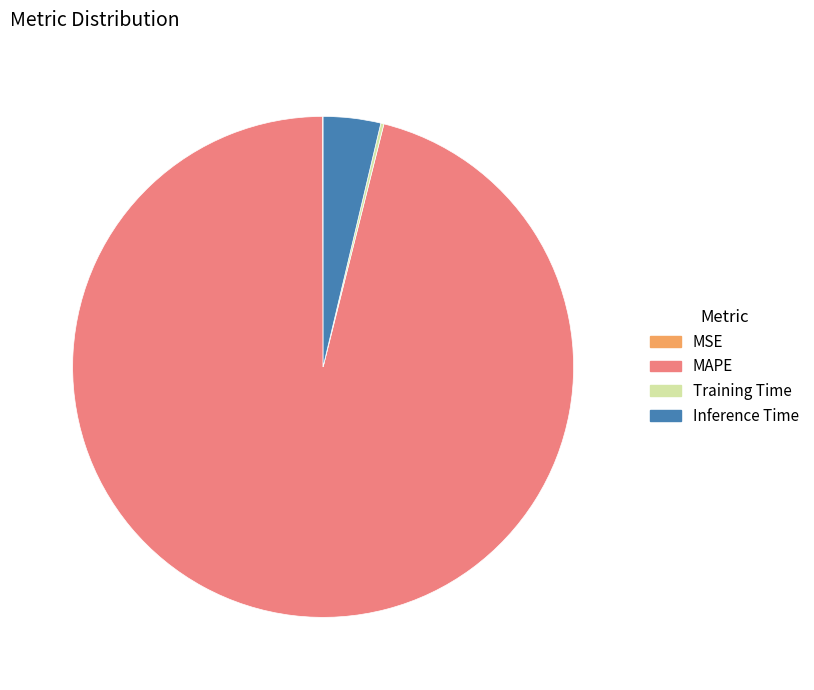

The Inference Time slice represents 4% of the pie. True or false?

True